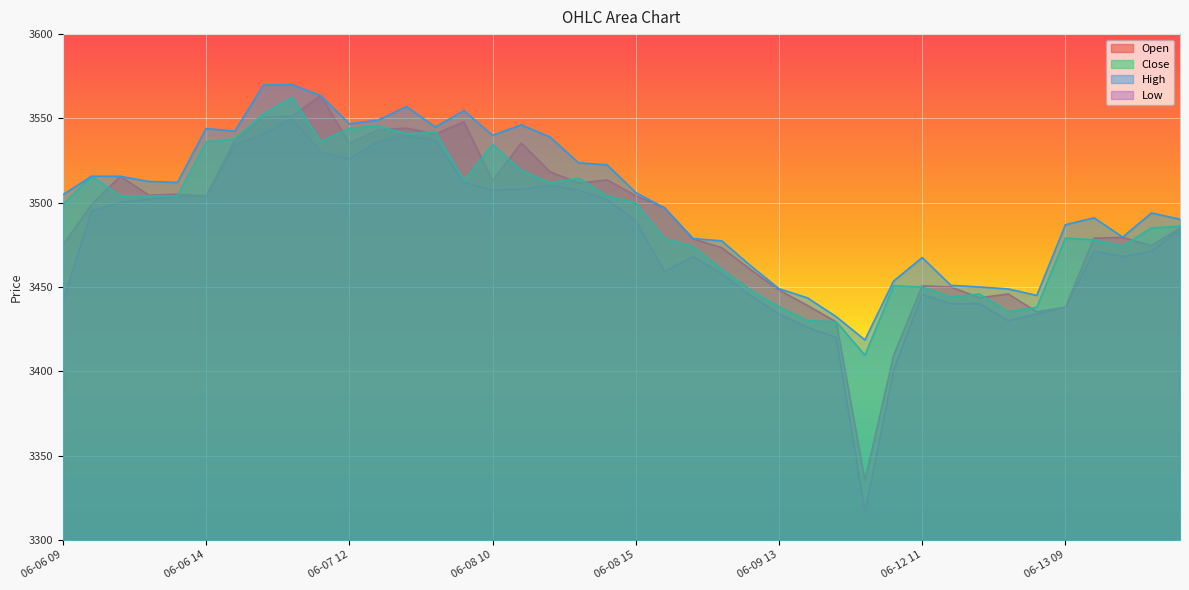

Which series has the widest spread of values?

Low